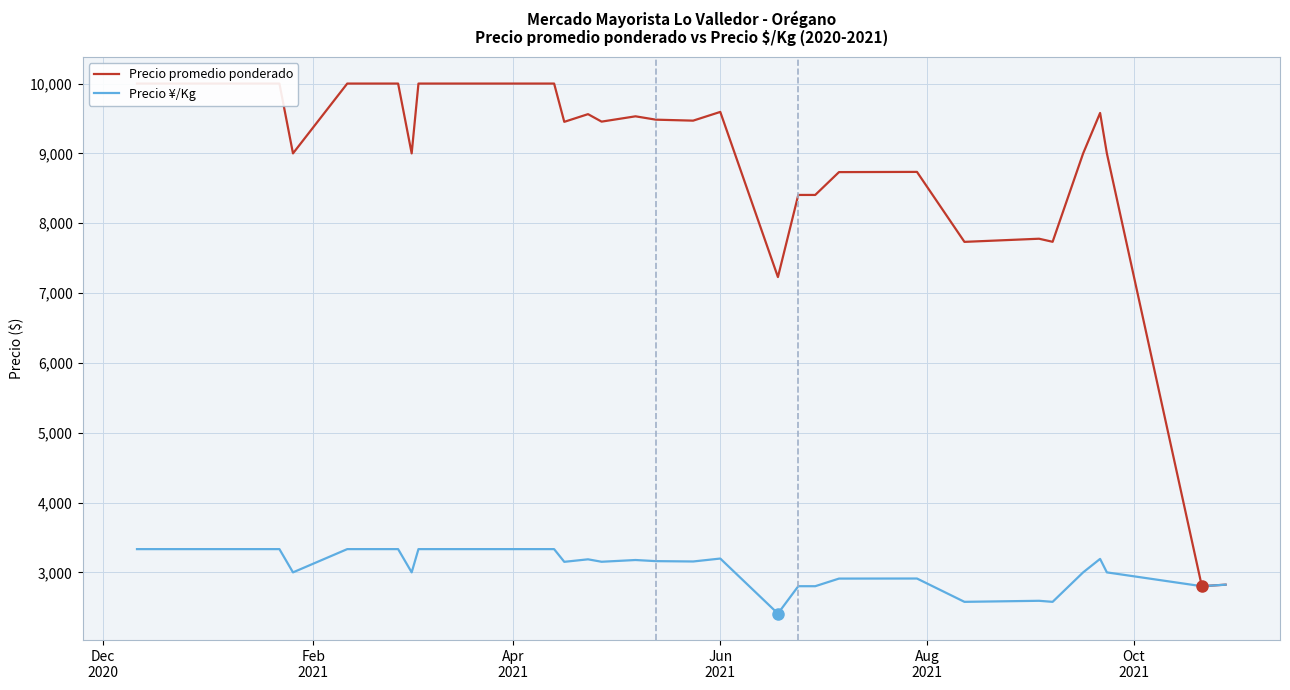

What is the sum of all Precio ¥/Kg values?

124581